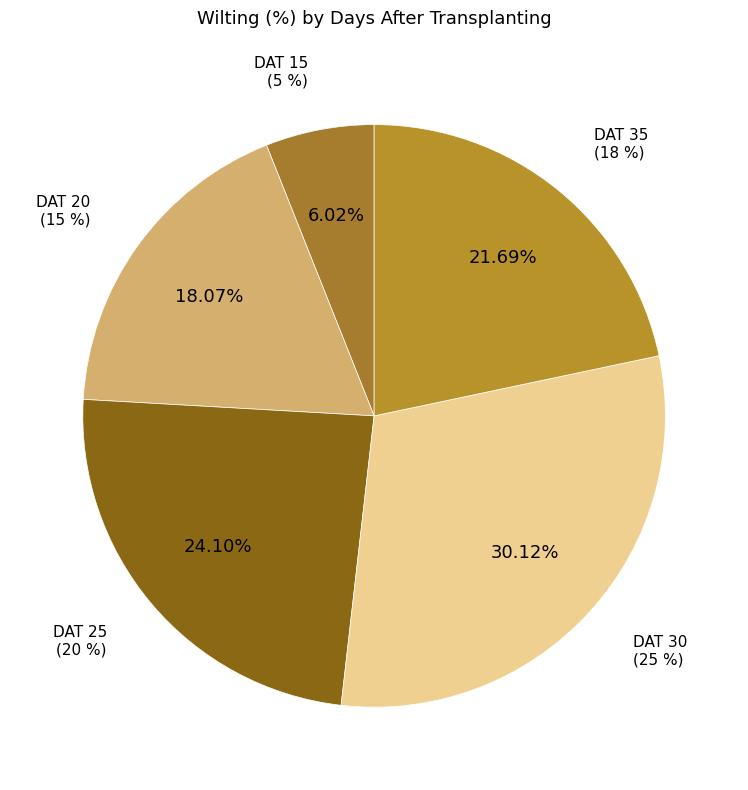

Does DAT 25 account for over 50% of the chart?

No